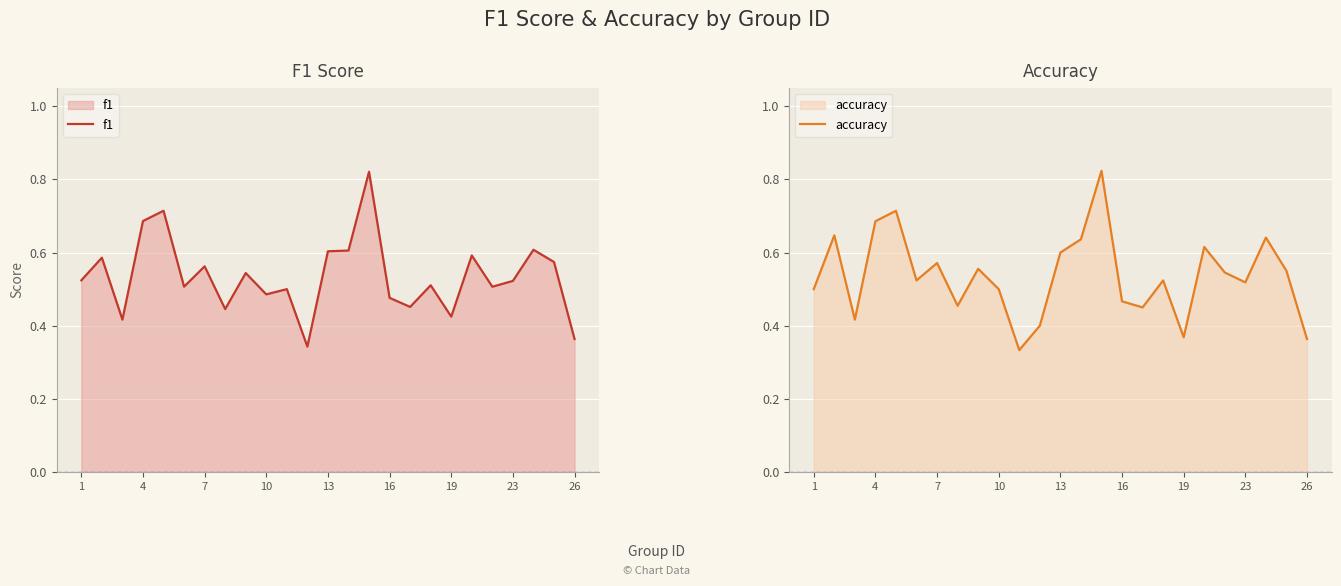

How many interior local peaks does the f1 series have?

9